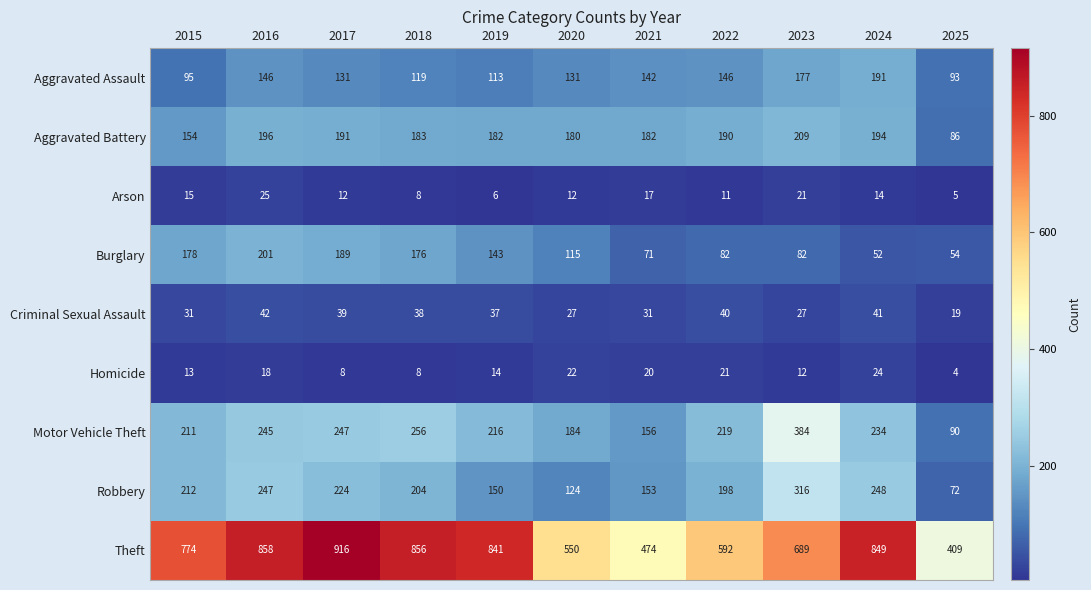

At 2016, list the series in order from largest to smallest.

Theft, Robbery, Motor Vehicle Theft, Burglary, Aggravated Battery, Aggravated Assault, Criminal Sexual Assault, Arson, Homicide